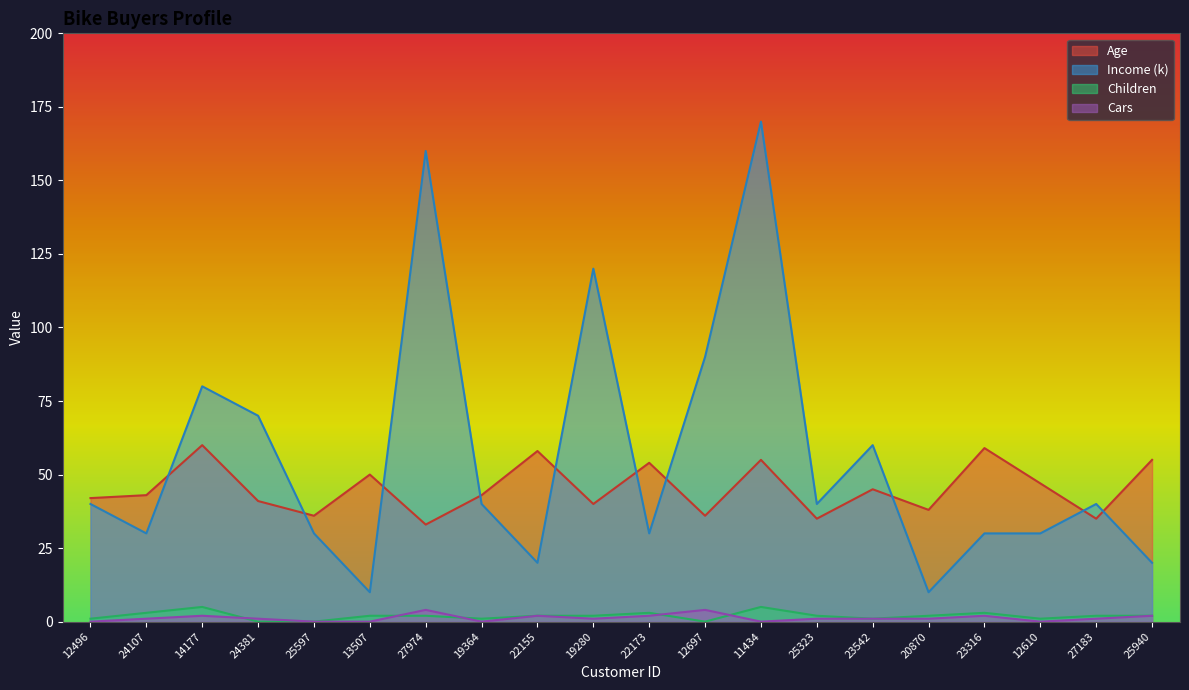

How many categories are shown in the chart?

20